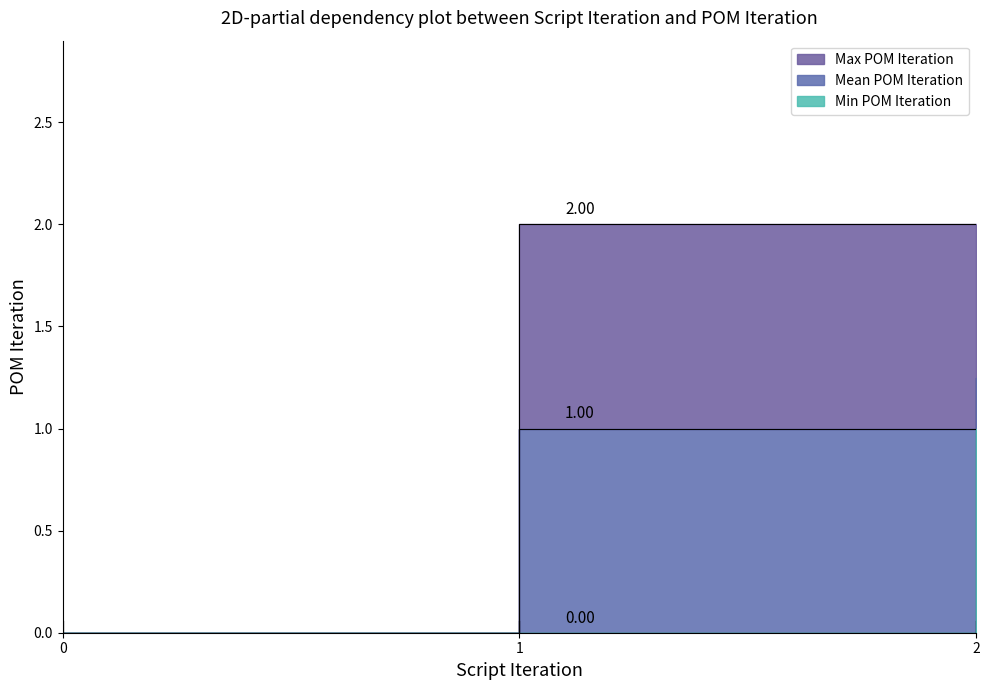

What is the difference between the maximum and minimum values?

2